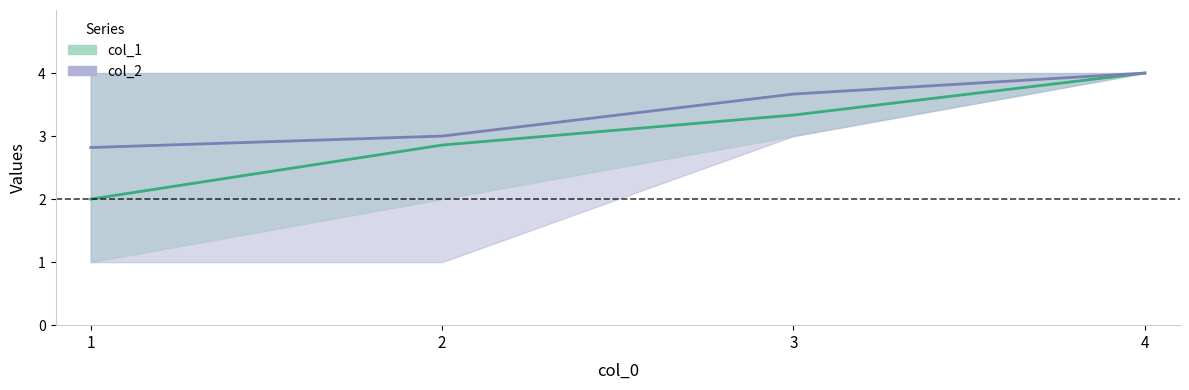

Which series has the widest spread of values?

col_1